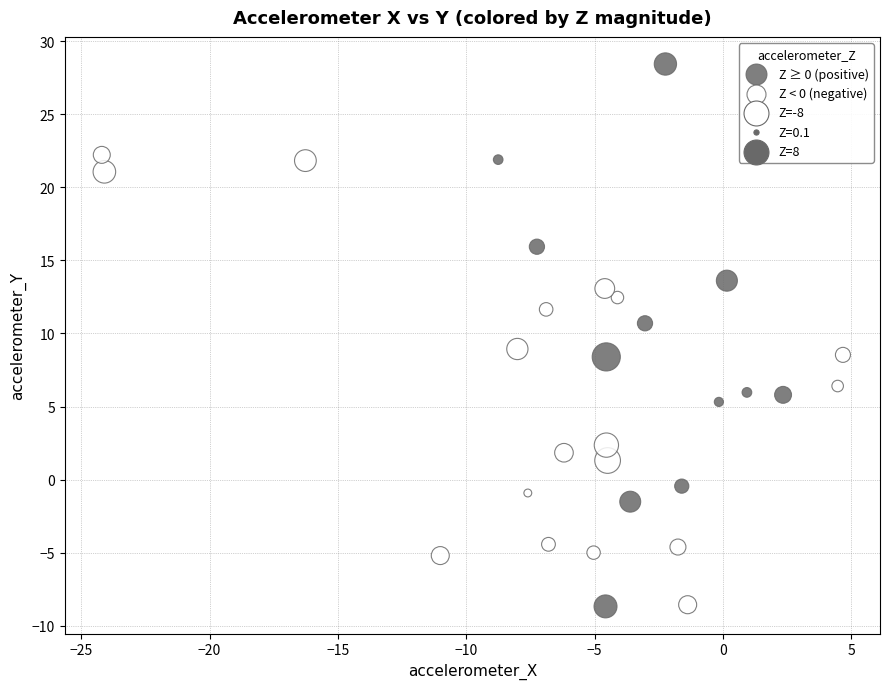

Which series has the largest Y range (max minus min)?

Z ≥ 0 (positive)